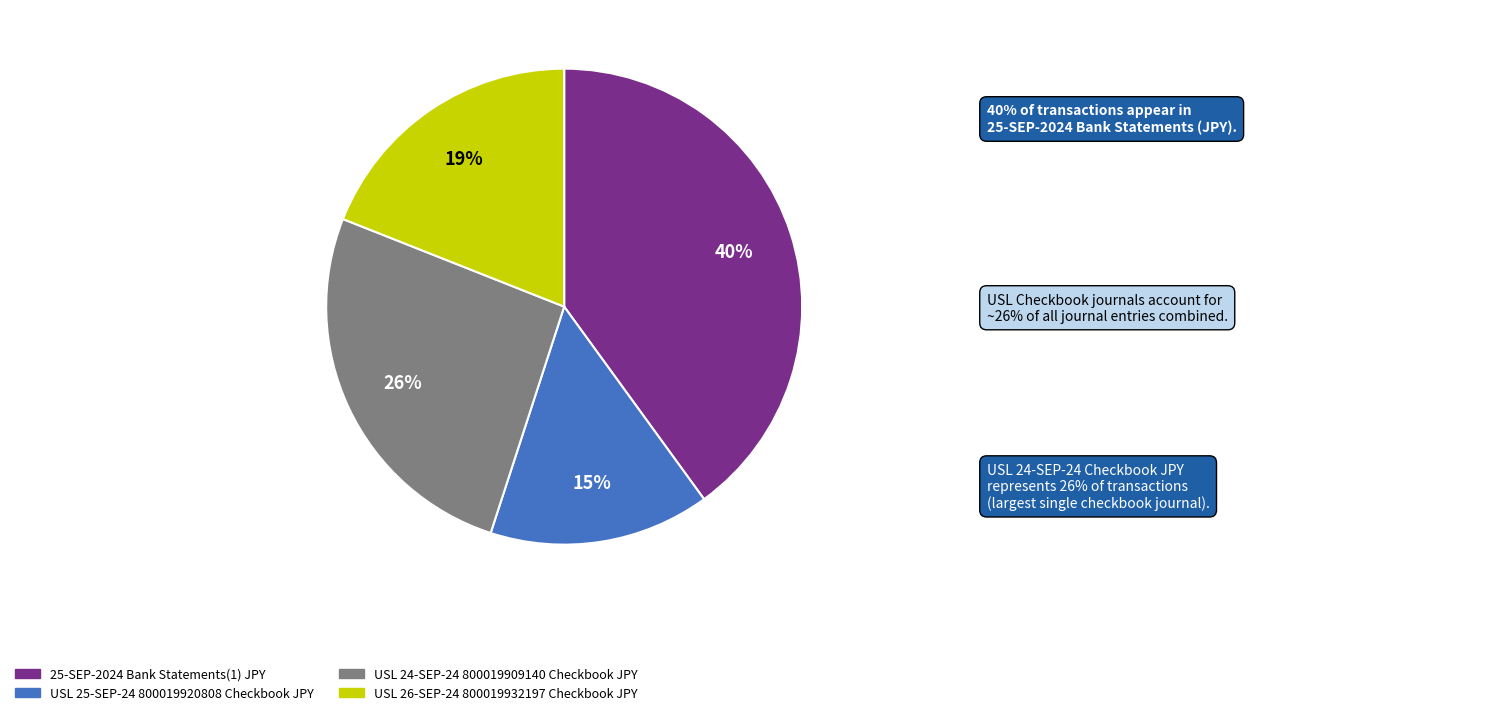

Rank the categories by value from highest to lowest.

25-SEP-2024 Bank Statements(1) JPY, USL 24-SEP-24 800019909140 Checkbook JPY, USL 26-SEP-24 800019932197 Checkbook JPY, USL 25-SEP-24 800019920808 Checkbook JPY